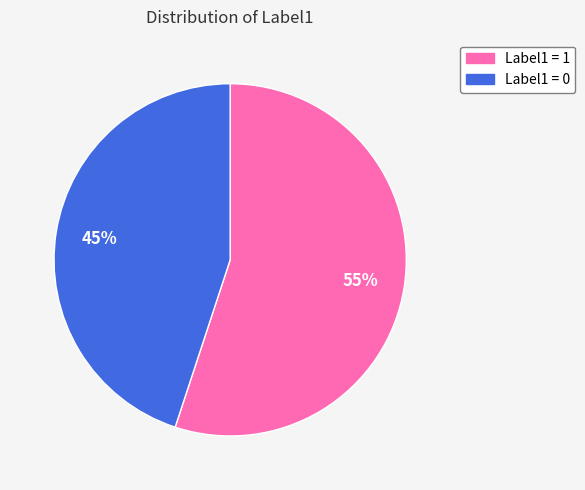

To the nearest percent, what is the average slice percentage?

50%